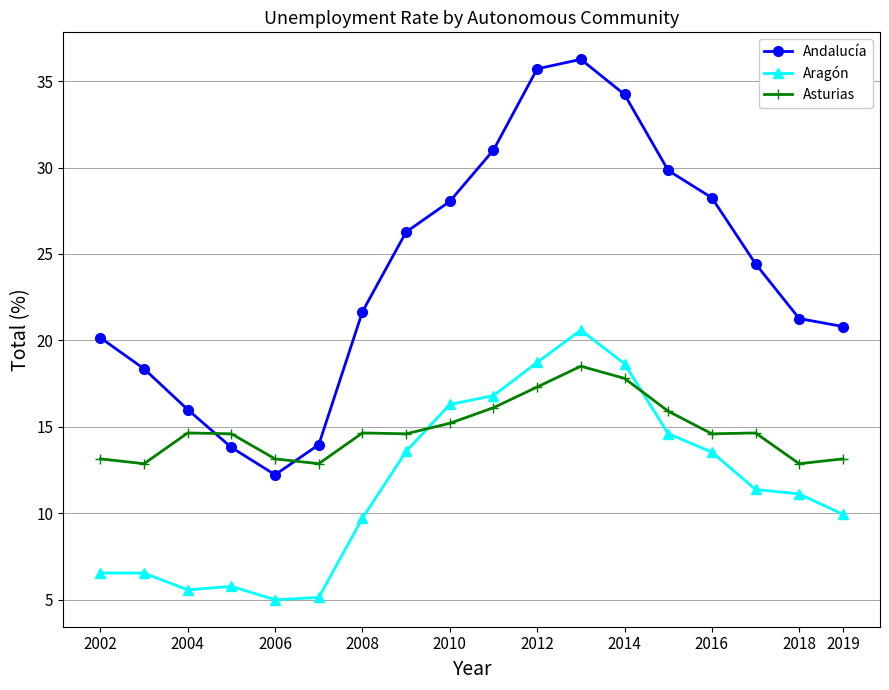

List the series in order of their overall mean, lowest first.

Aragón, Asturias, Andalucía